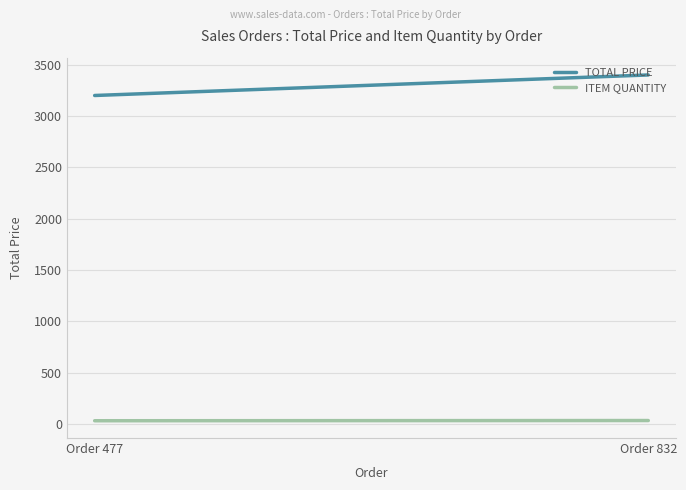

What is the sum of all ITEM QUANTITY values?

66